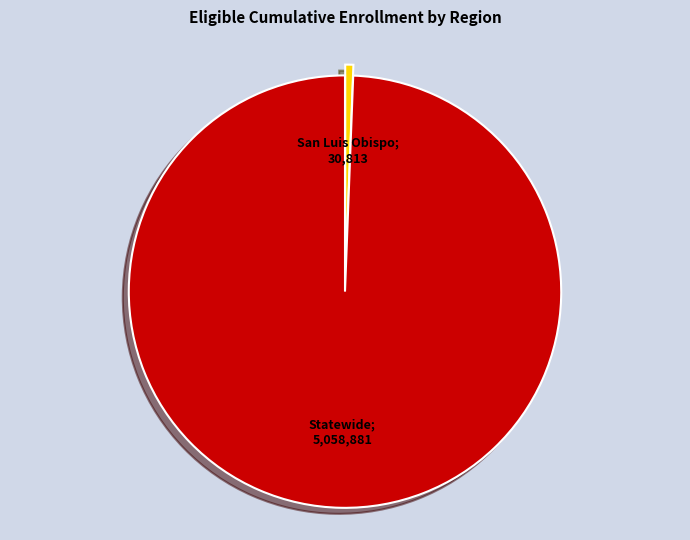

How many segments does this pie chart have?

2